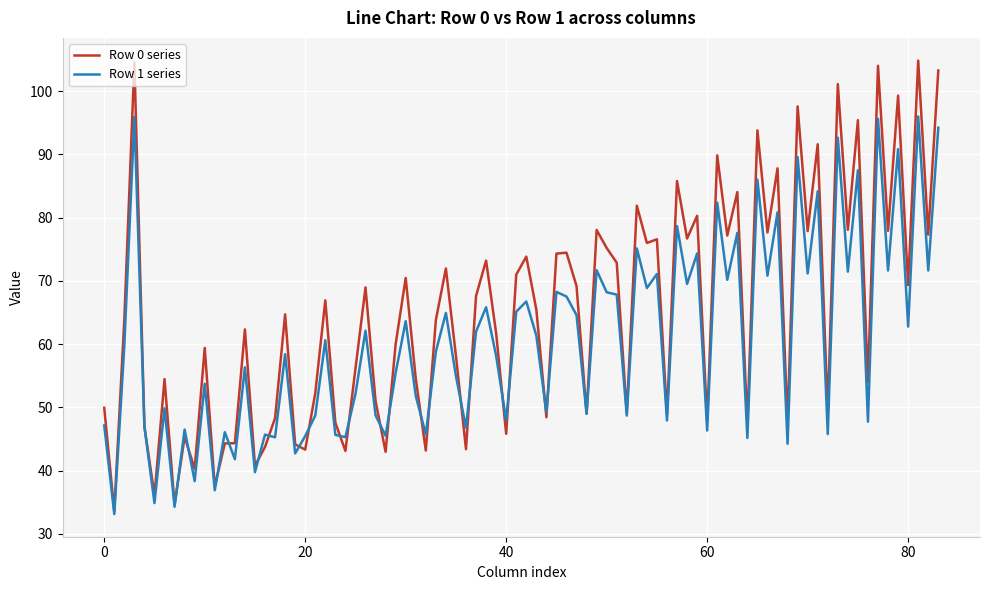

How many lines are shown in the chart?

2